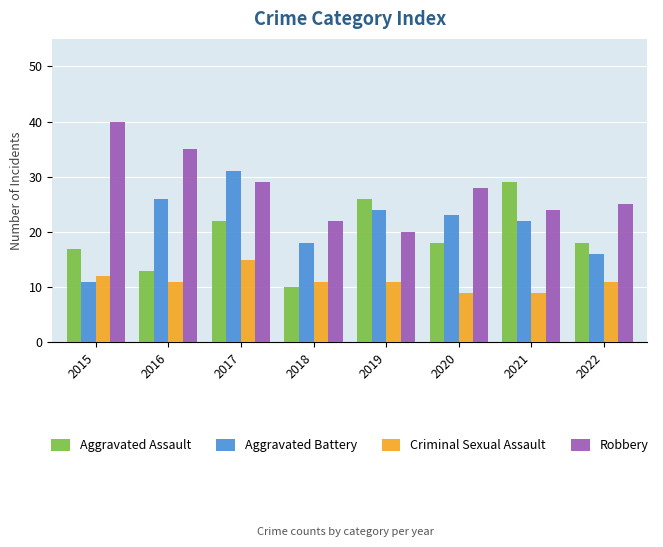

What is the greatest value displayed?

40